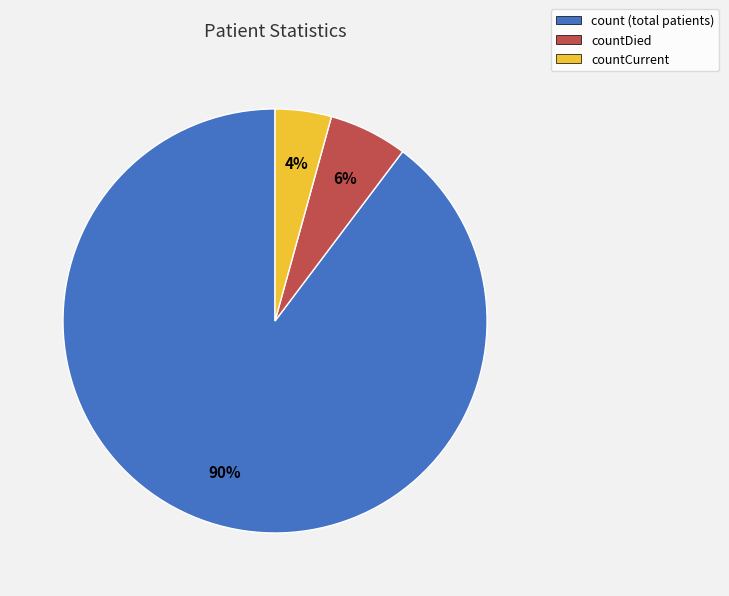

What percentage is the countCurrent slice, to the nearest percent?

4%